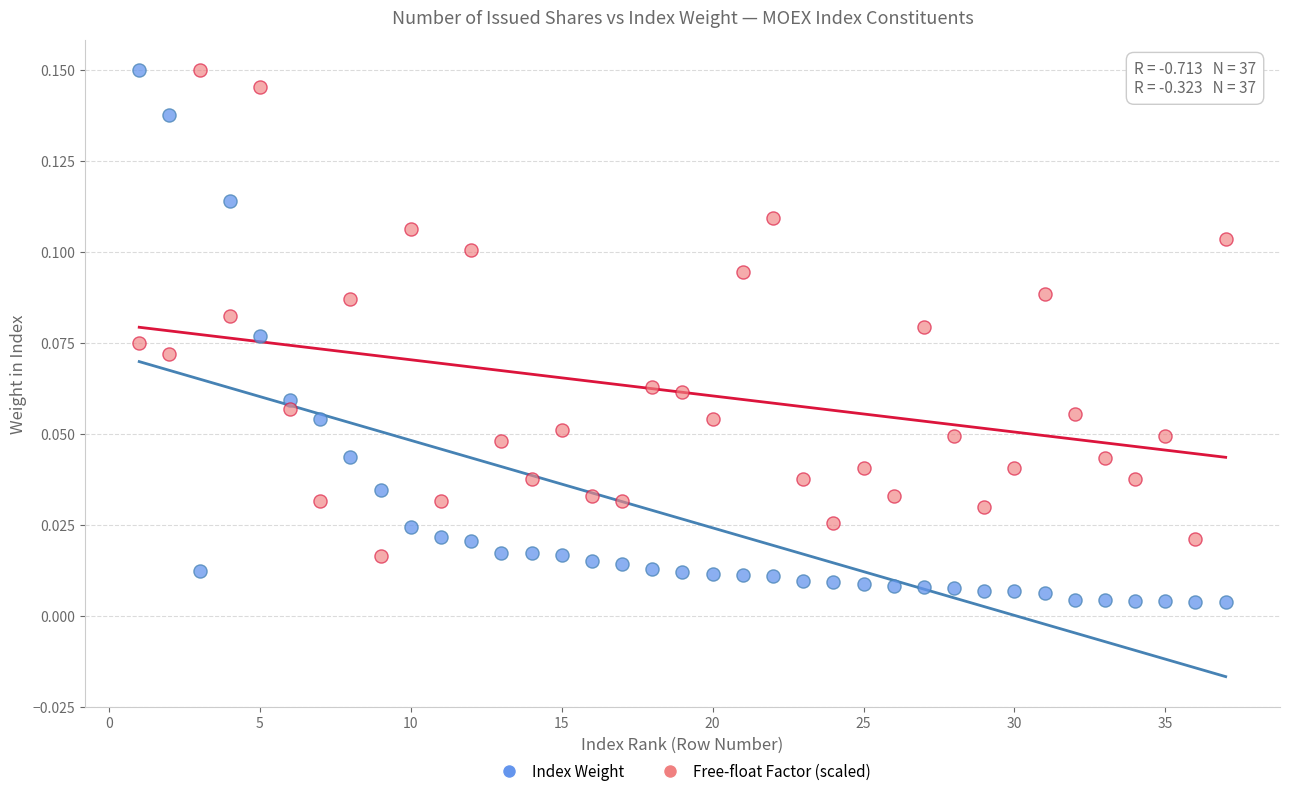

Which series contains the lowest Y value?

Index Weight